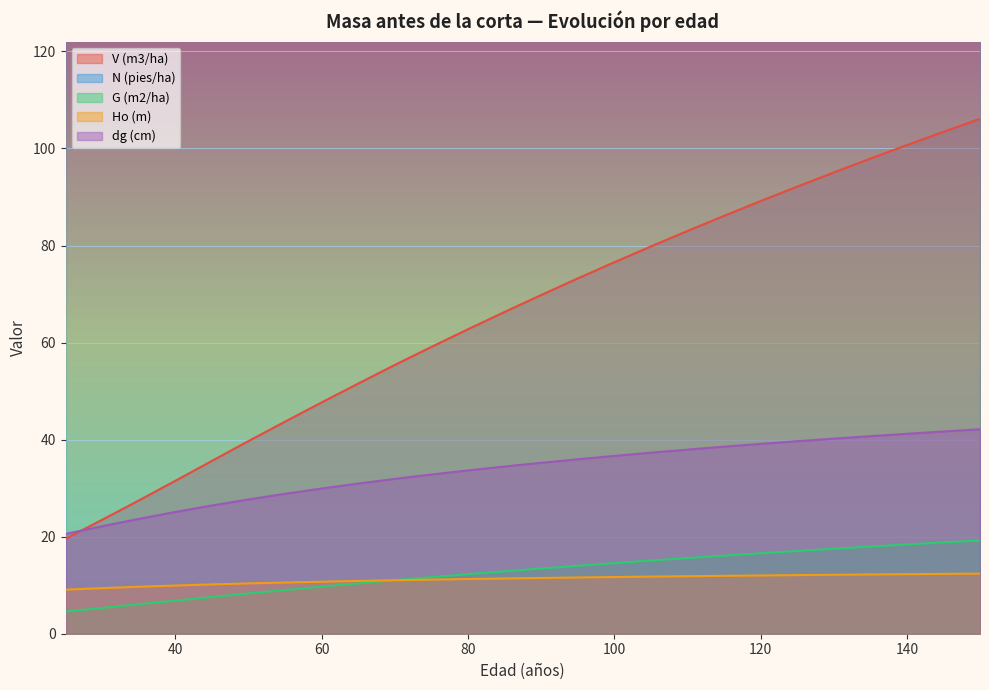

How many series are shown in this chart?

4